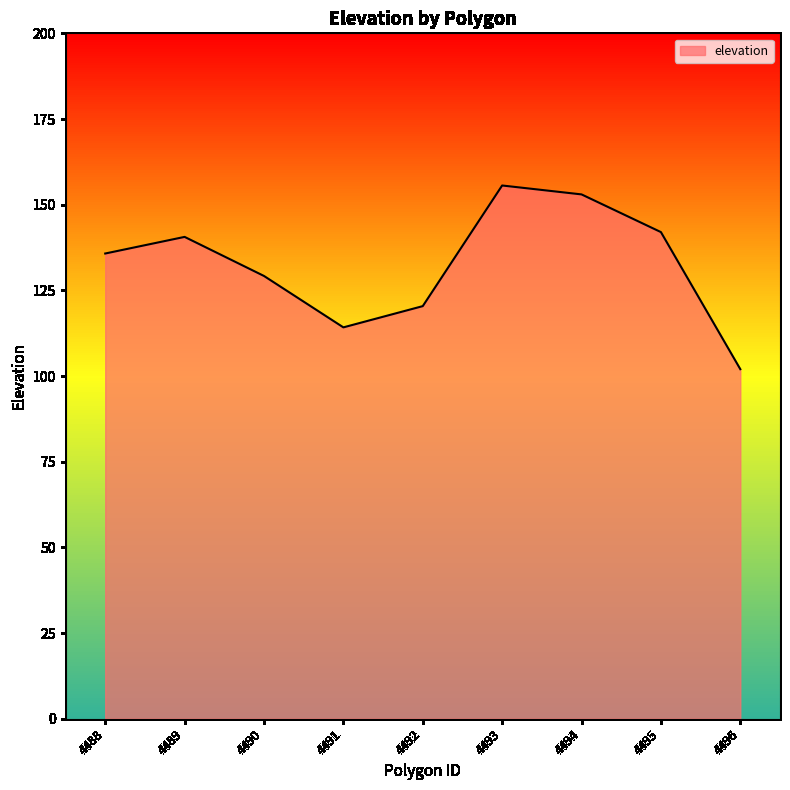

True or false: the data shows 114.2 at 4491.

True